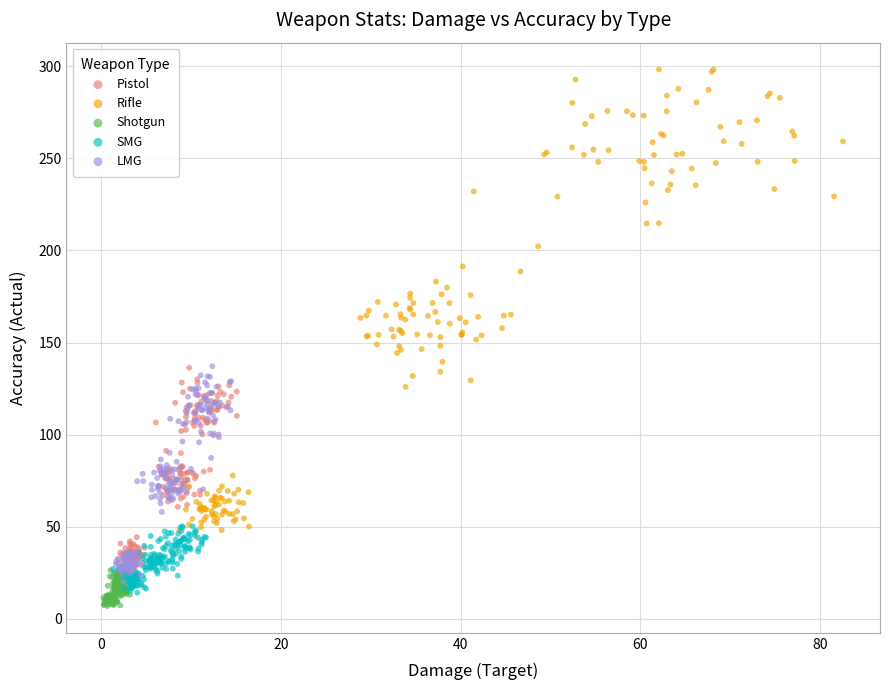

Which series contains the highest Y value?

Rifle